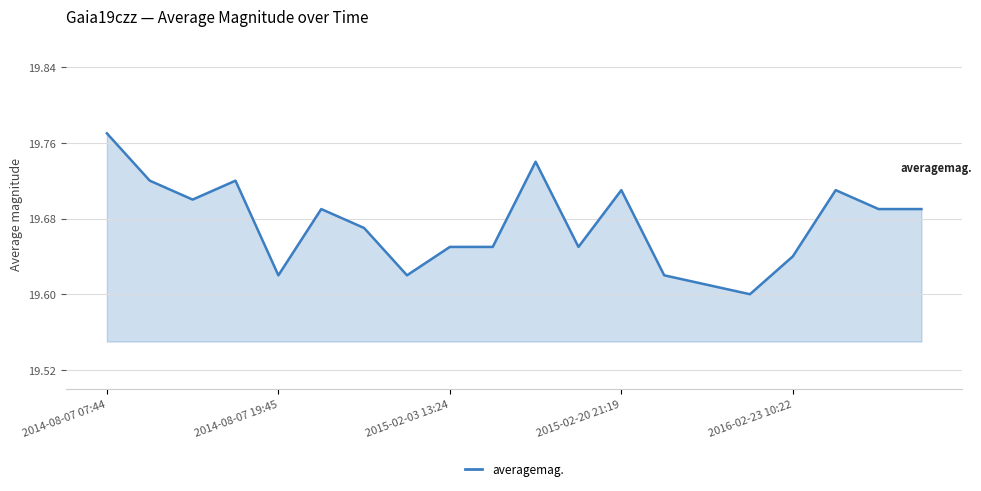

Reading left to right, extract all data points from this chart.

19.8	19.7	19.7	19.7	19.6	19.7	19.7	19.6	19.6	19.6	19.7	19.6	19.7	19.6	19.6	19.6	19.6	19.7	19.7	19.7